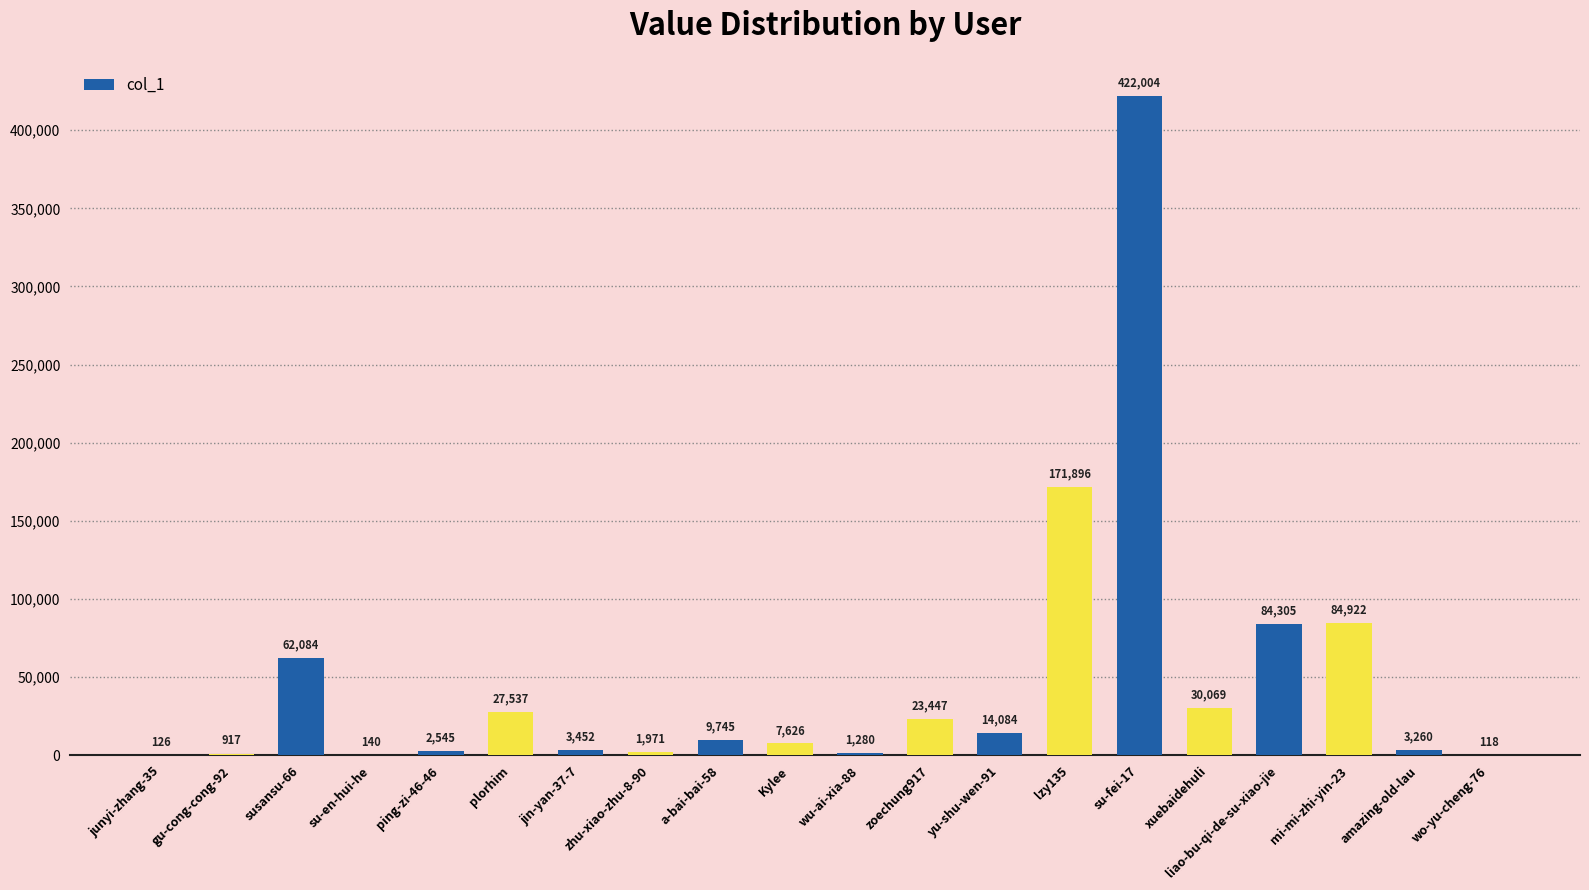

Reading left to right, transcribe all the data shown in this chart.

126	917	62084	140	2545	27537	3452	1971	9745	7626	1280	23447	14084	171896	422004	30069	84305	84922	3260	118